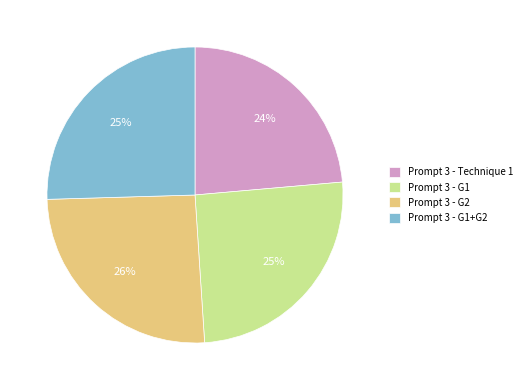

Does Prompt 3 - Technique 1 represent more than half of the total?

No